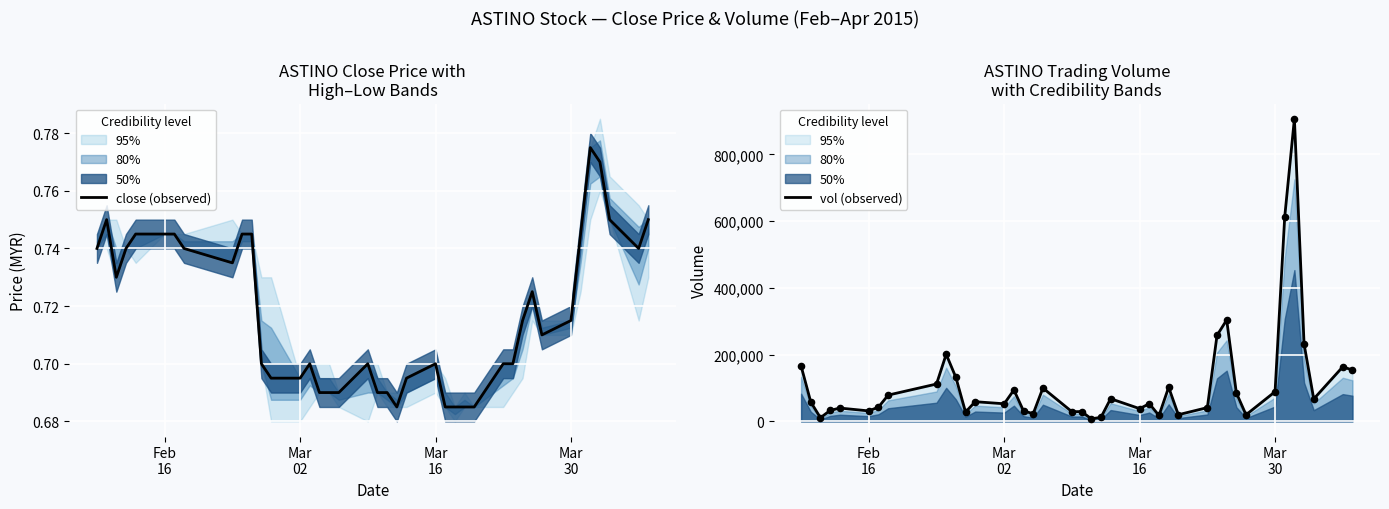

Which series contains the lowest Y value?

close (observed)